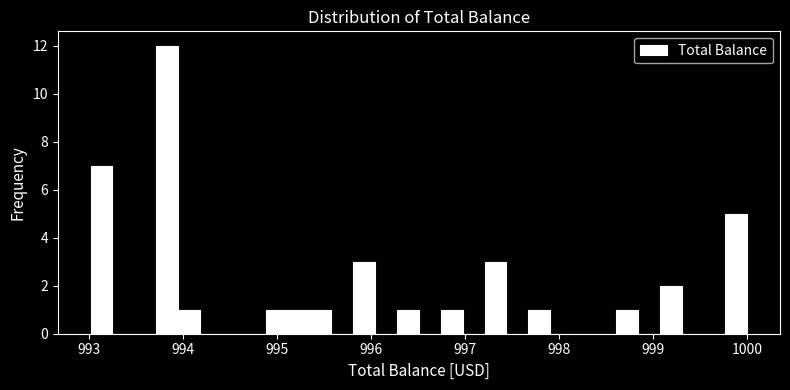

Around what value on the x-axis is the tallest bar? Give the approximate position of its centre, as read against the axis.

993.8